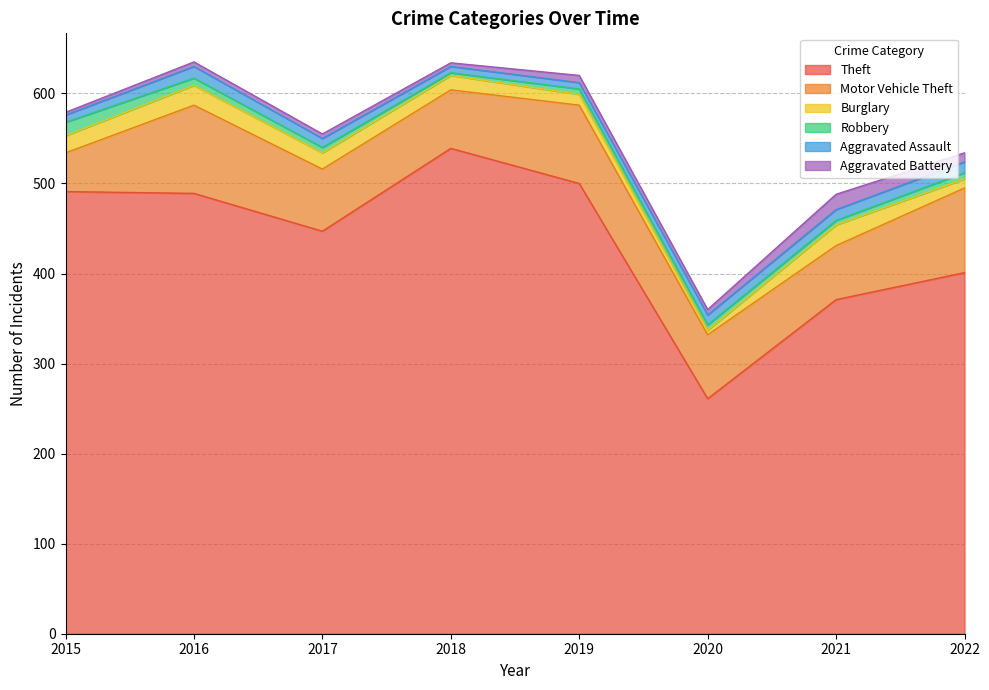

What is the spread (max minus min) of values at 2016?

484